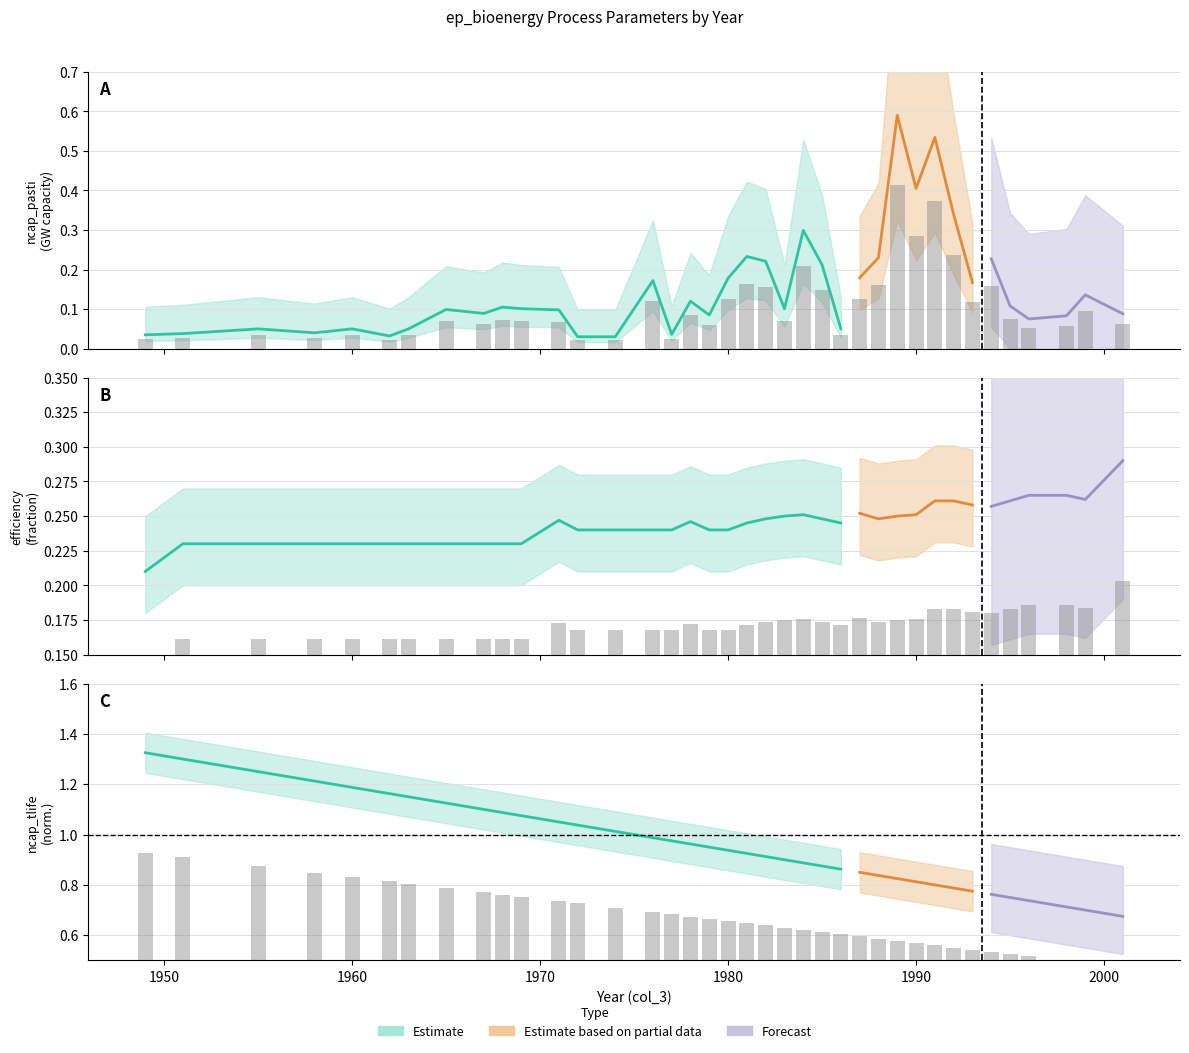

What is the difference between the maximum and minimum values in the ncap_pasti series?

0.4